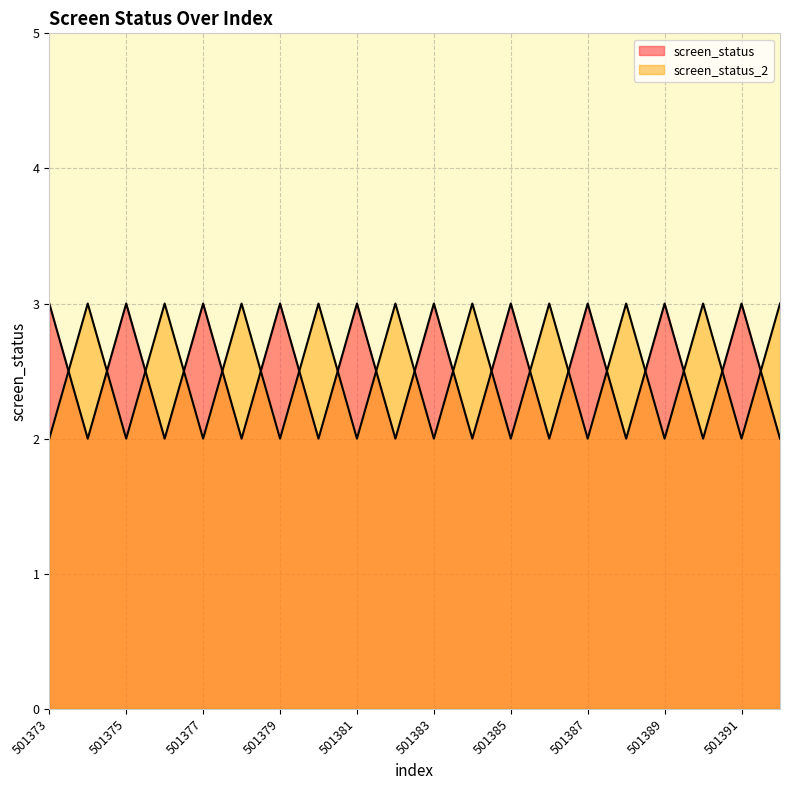

True or false: screen_status_2 and screen_status intersect in this chart.

True